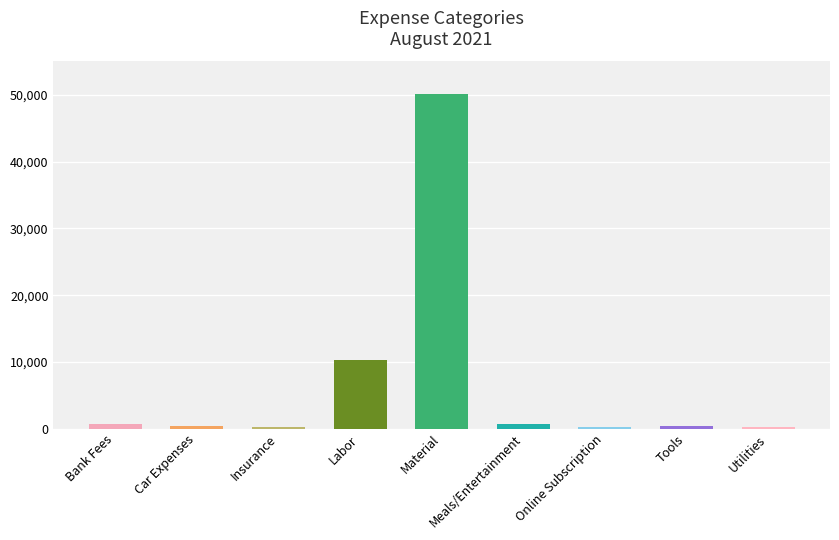

Where is the data nearest to the value 25157?

Labor